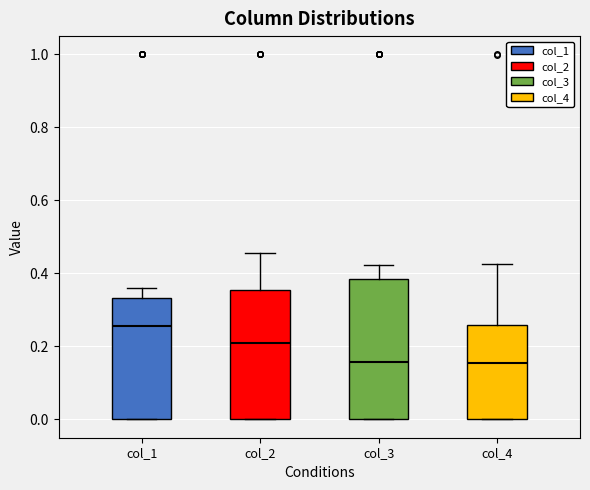

Comparing the boxes themselves (not the whiskers), which one is the tallest?

col_3